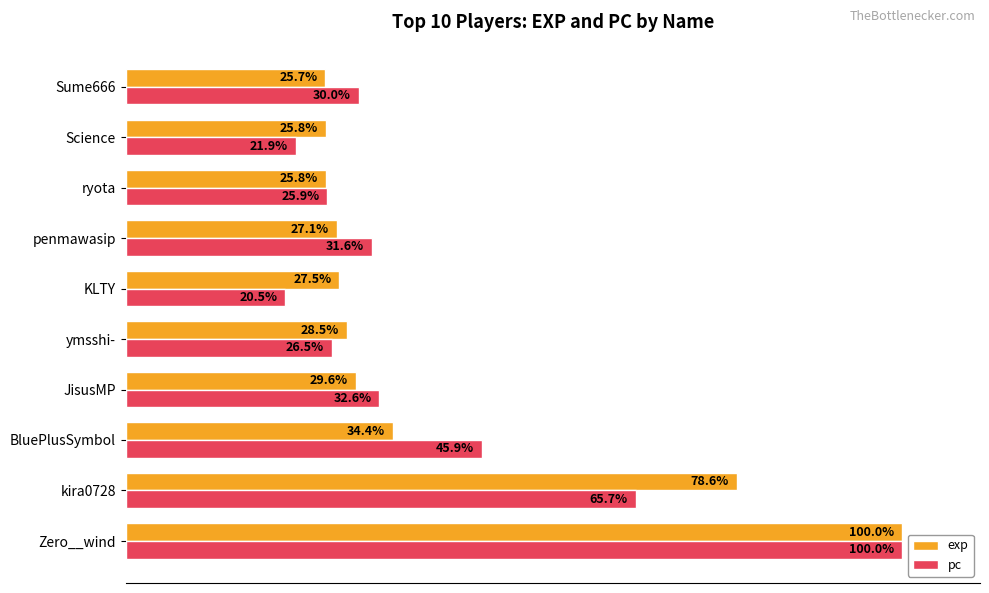

Is the value of exp at kira0728 greater than the value of pc at BluePlusSymbol?

Yes